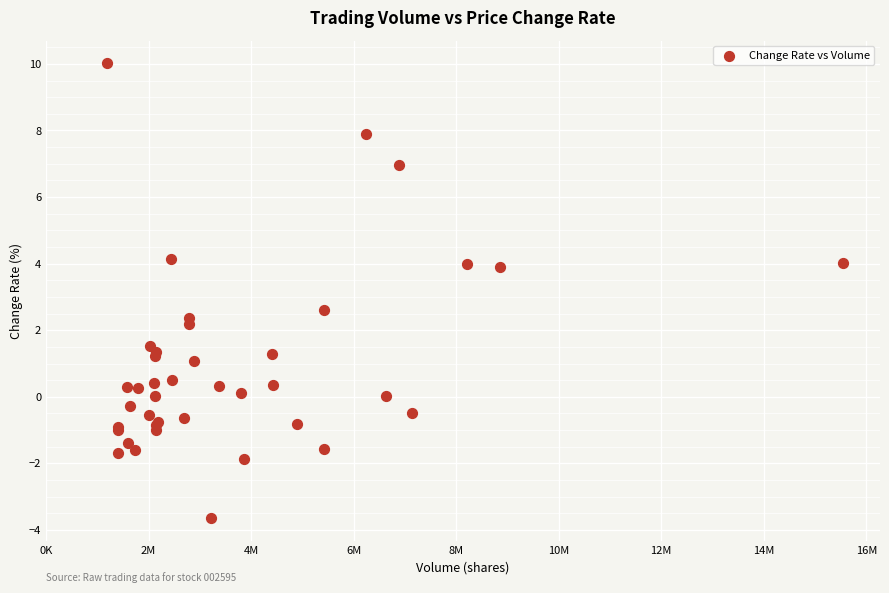

What Y value in the scatter plot is closest to 3?

2.6